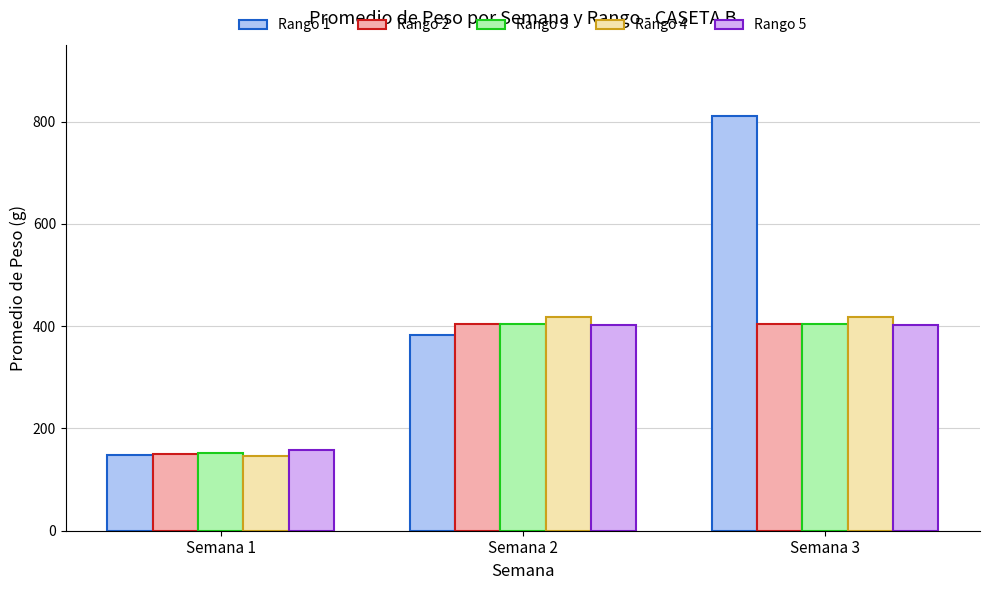

Which series has the largest total across all categories?

Rango 1